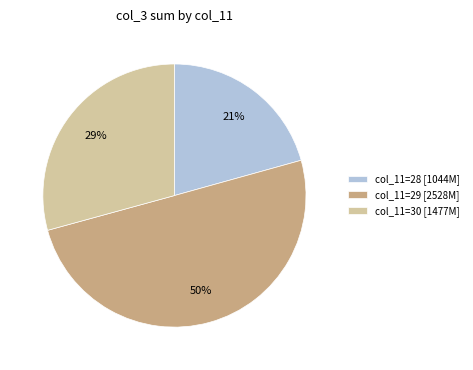

Which category has the smallest portion of the pie?

col_11=28 [1044M]